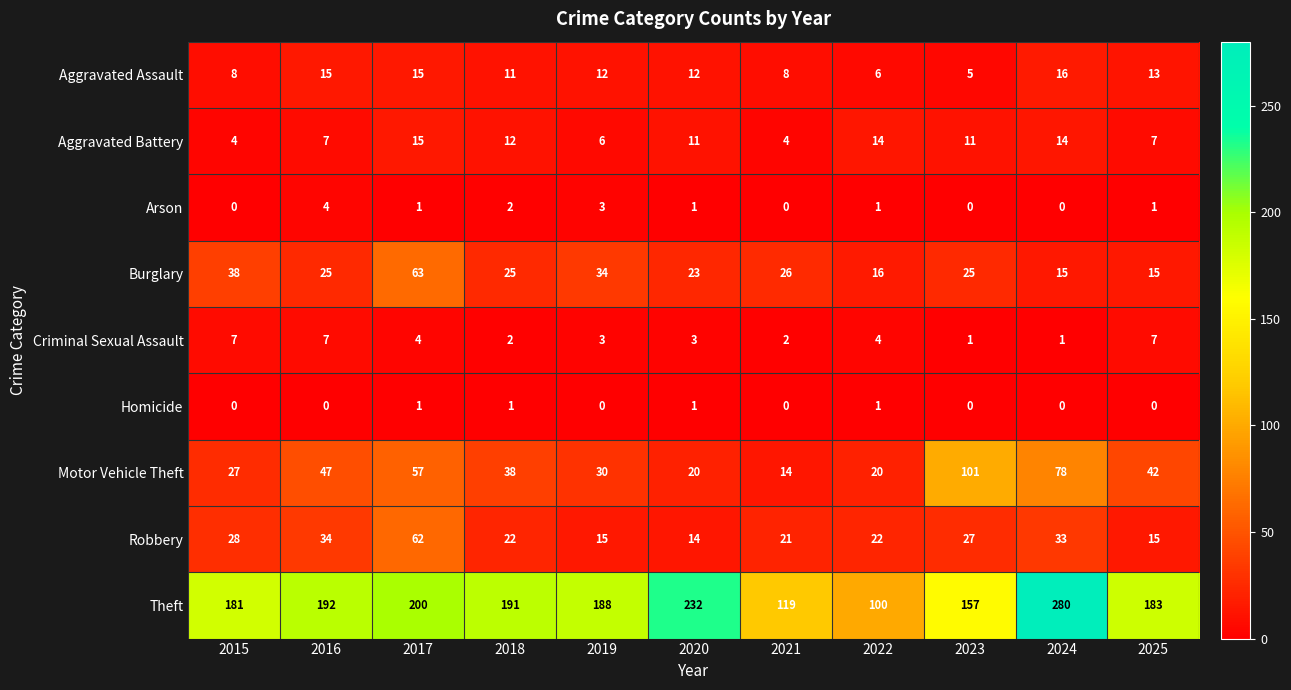

What is the total value across all series at 2021?

194